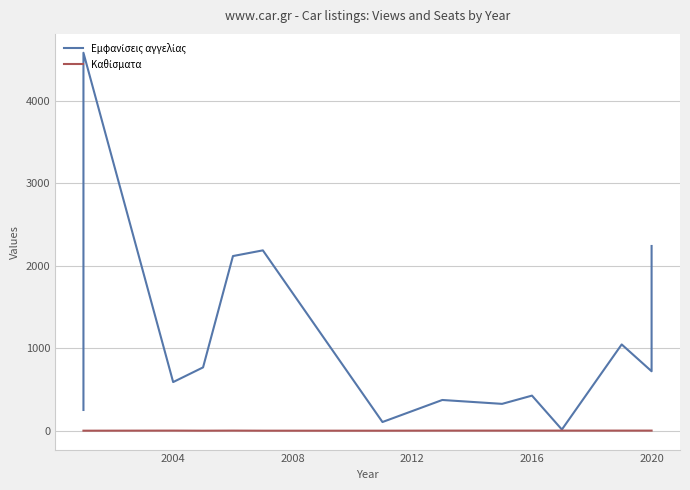

Is the value of Εμφανίσεις αγγελίας at 2000 greater than the value of Καθίσματα at 9?

Yes